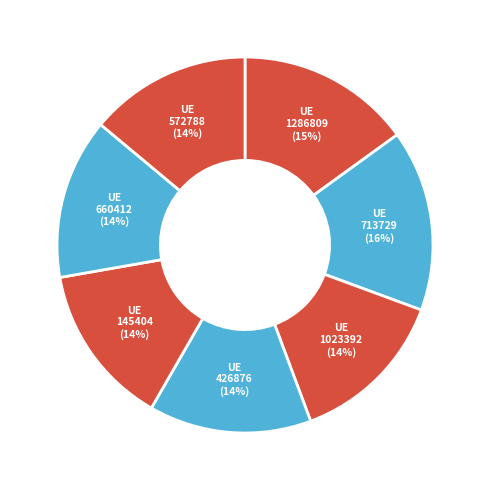

What percentage is the 713729 slice, to the nearest percent?

16%